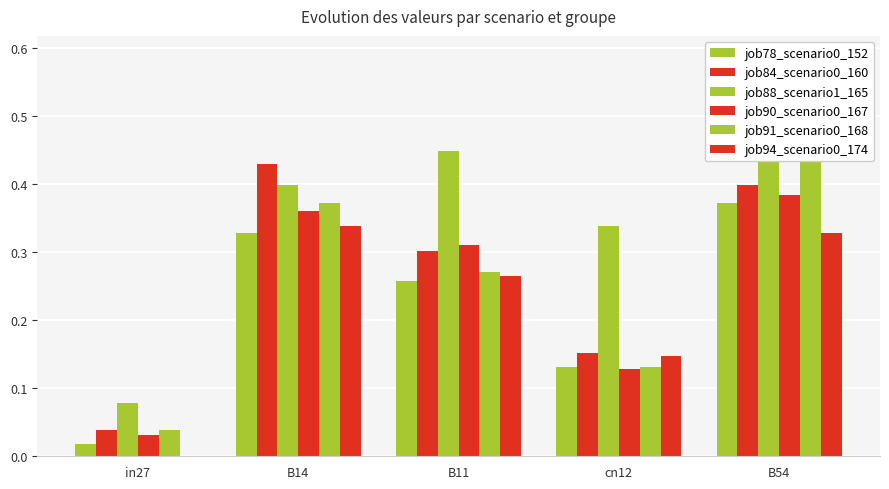

Reading left to right, transcribe all the data shown in this chart.

job78_scenario0_152: in27=0.0	B14=0.3	B11=0.3	cn12=0.1	B54=0.4
job84_scenario0_160: in27=0.0	B14=0.4	B11=0.3	cn12=0.2	B54=0.4
job88_scenario1_165: in27=0.1	B14=0.4	B11=0.4	cn12=0.3	B54=0.6
job90_scenario0_167: in27=0.0	B14=0.4	B11=0.3	cn12=0.1	B54=0.4
job91_scenario0_168: in27=0.0	B14=0.4	B11=0.3	cn12=0.1	B54=0.4
job94_scenario0_174: in27=0.0	B14=0.3	B11=0.3	cn12=0.1	B54=0.3